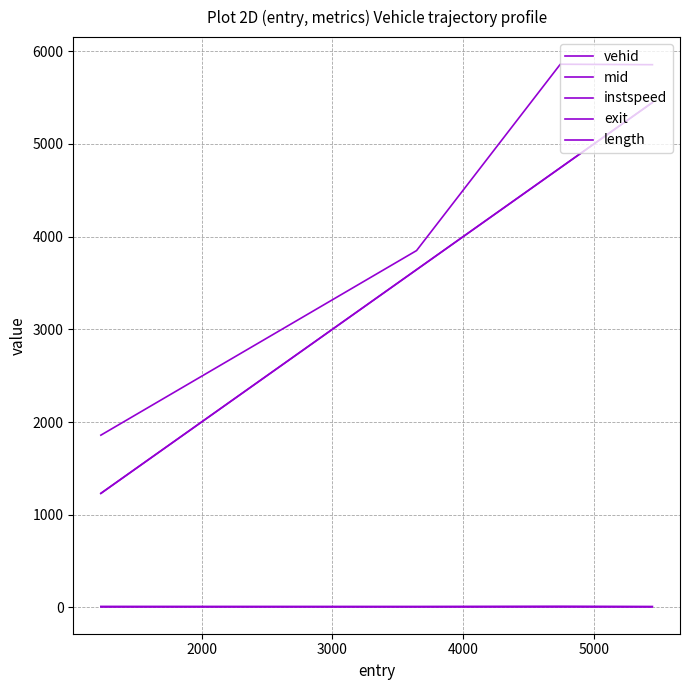

Is this an area chart (filled region under the line)?

No